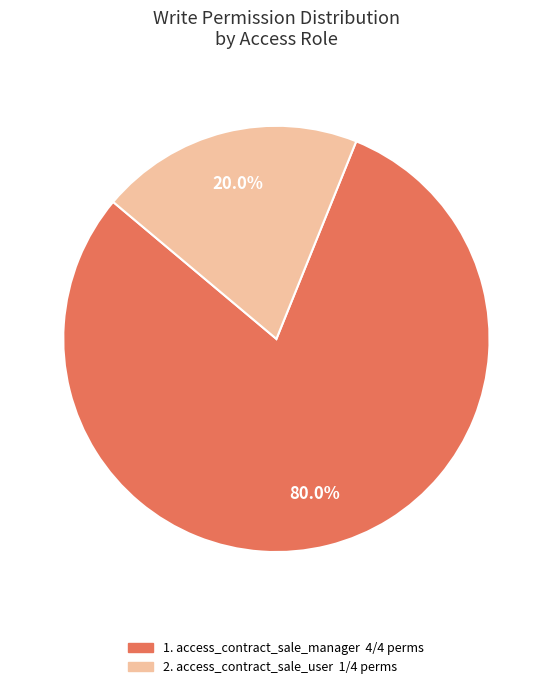

Does any single category account for the majority?

Yes